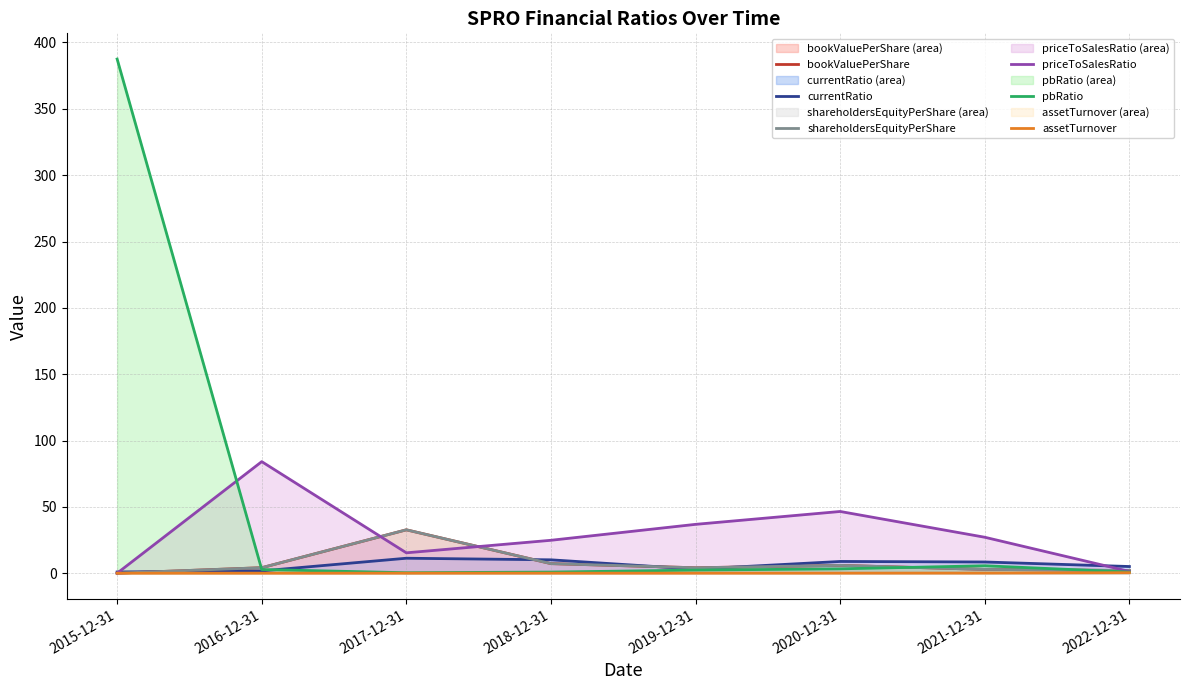

After their last crossing, which series has the higher values: currentRatio or bookValuePerShare?

currentRatio